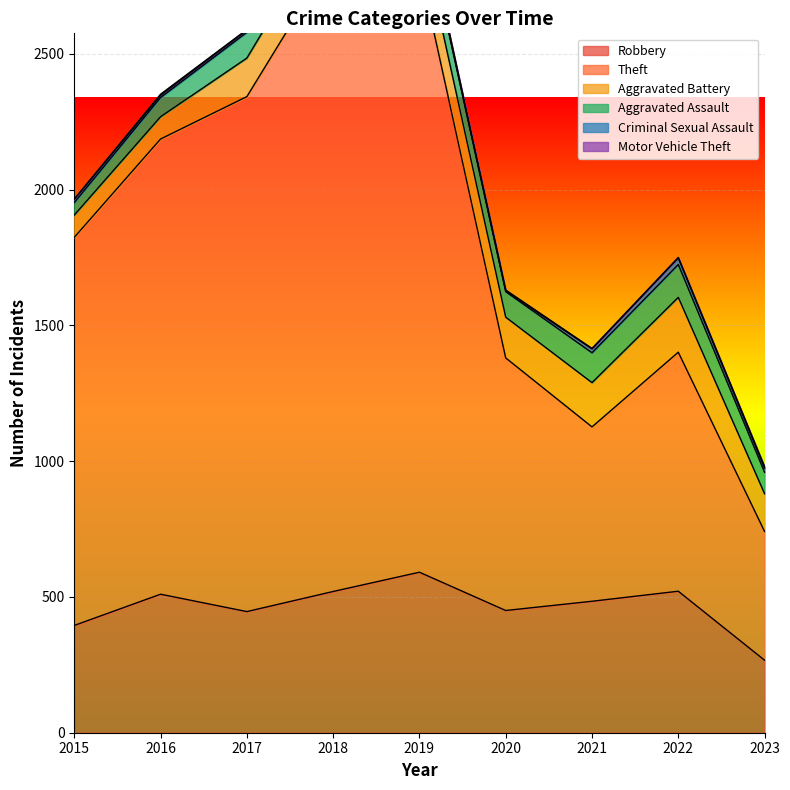

What is the difference between the maximum and minimum values in the Robbery series?

324